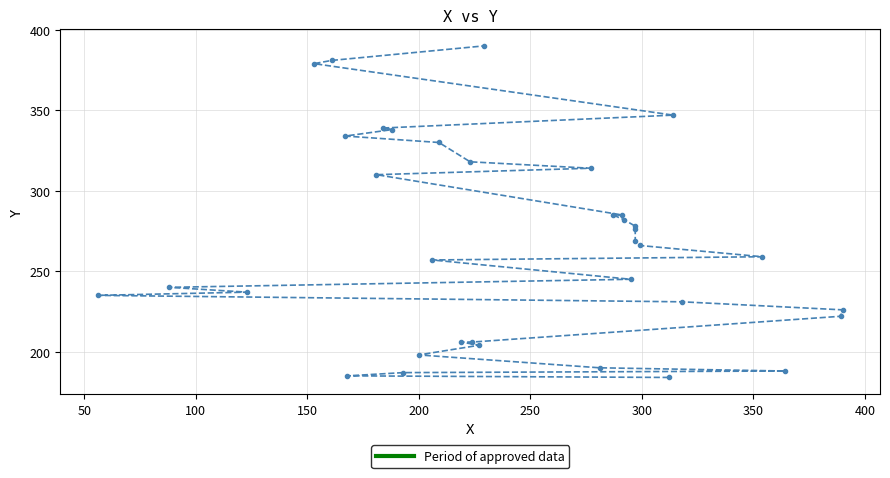

What is the sum of all values?

9621